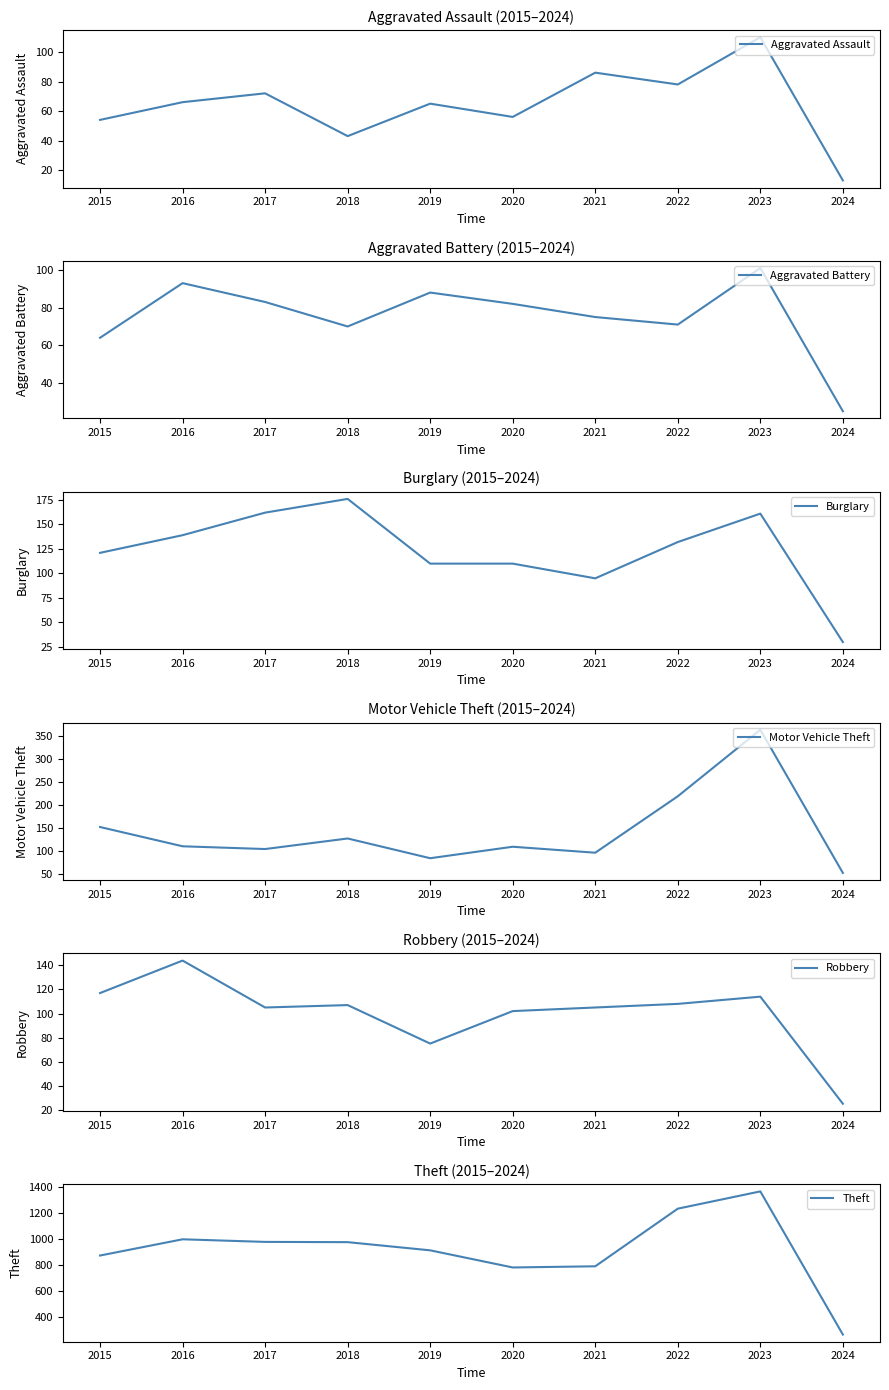

How many intersections are there between Motor Vehicle Theft and Burglary?

2